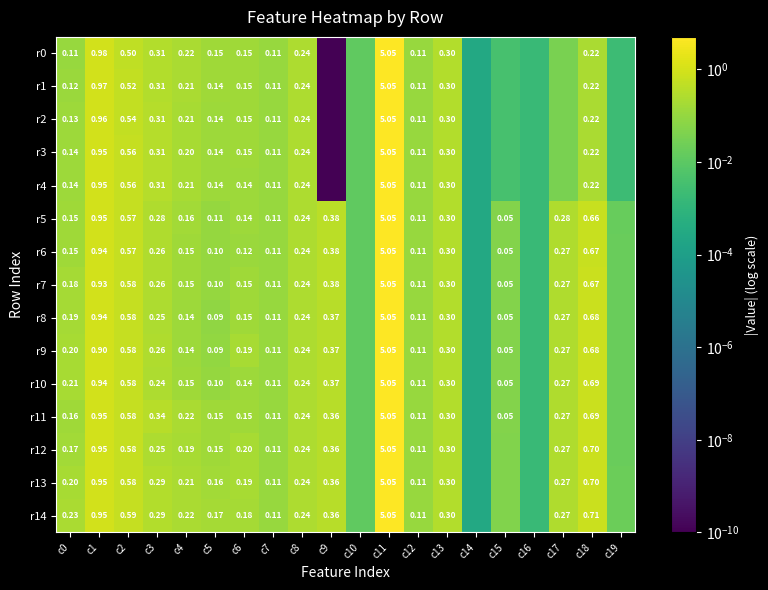

Which series has the largest range (max minus min)?

r0